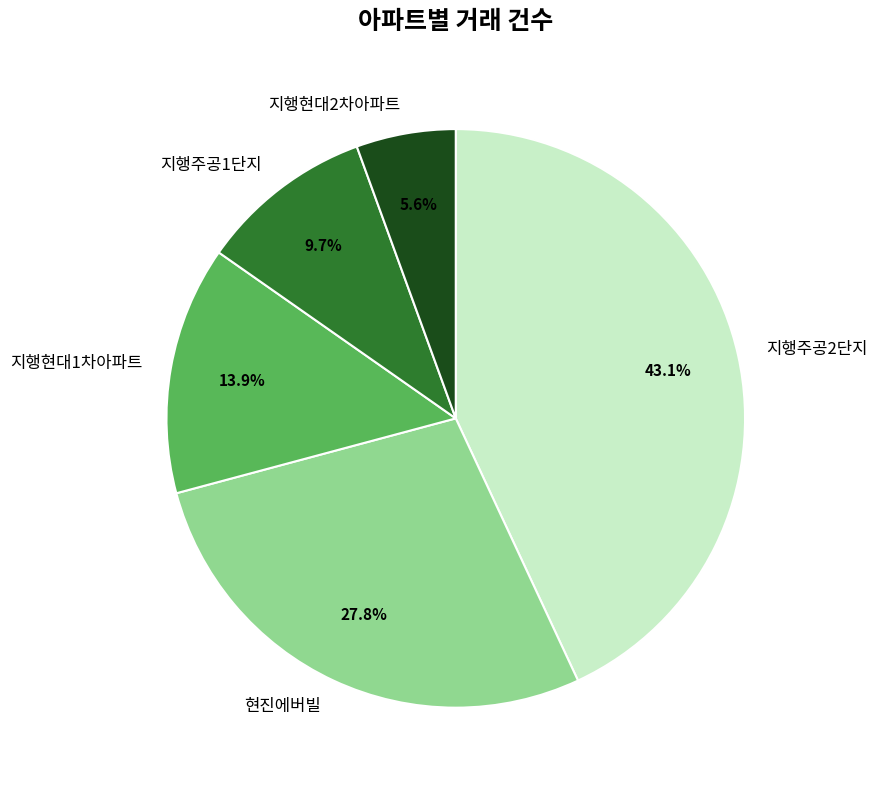

How many segments does this pie chart have?

5